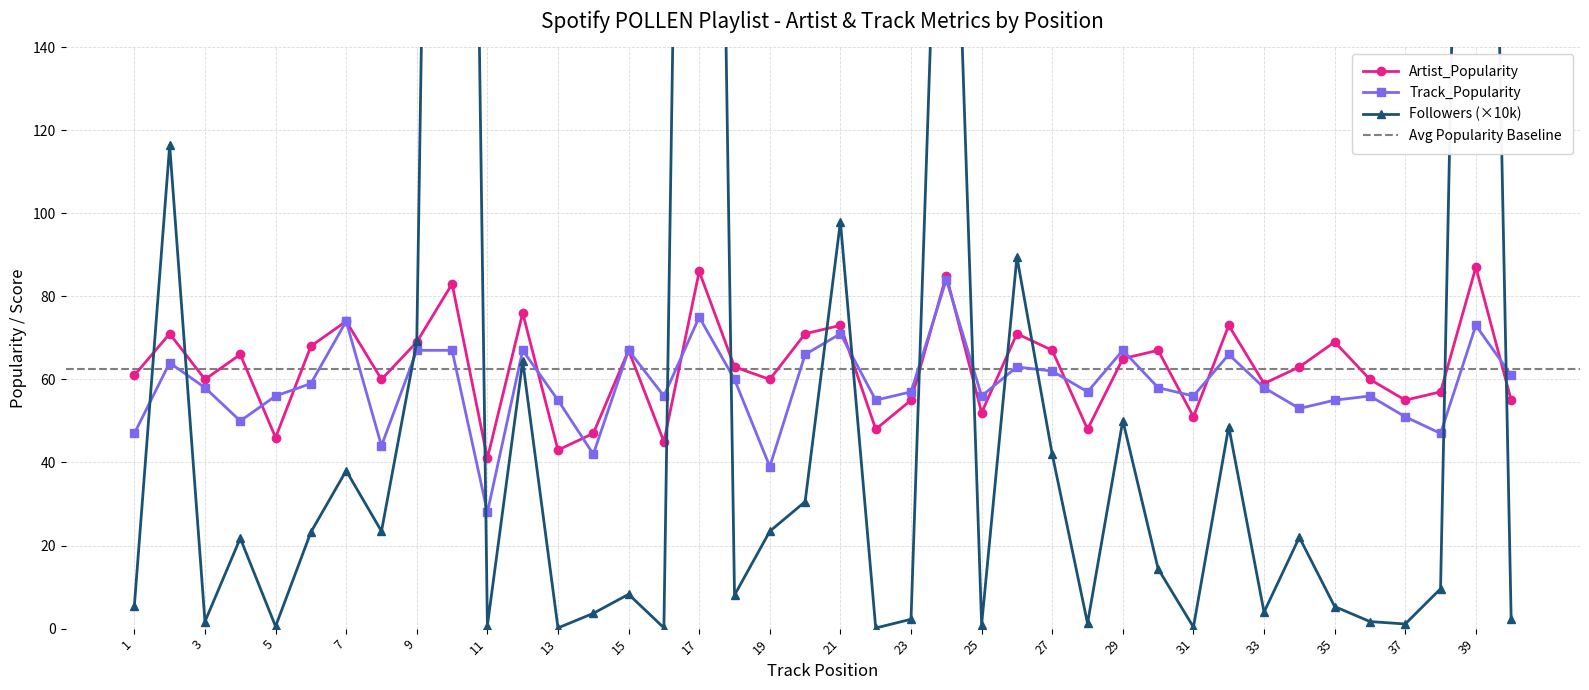

Which label corresponds to the largest value in the chart?

10